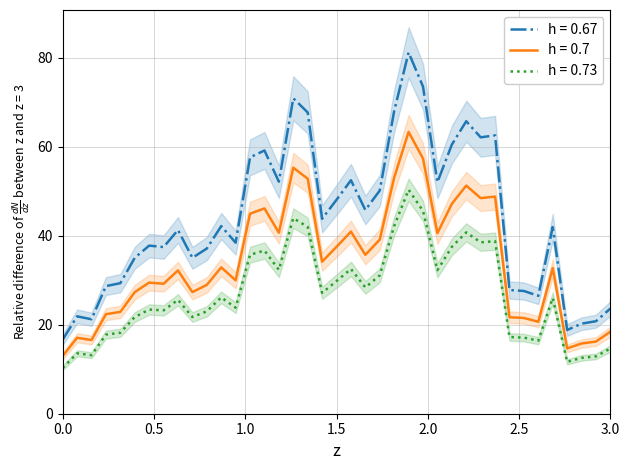

Is it true that the value at 48 is 31.1?

False